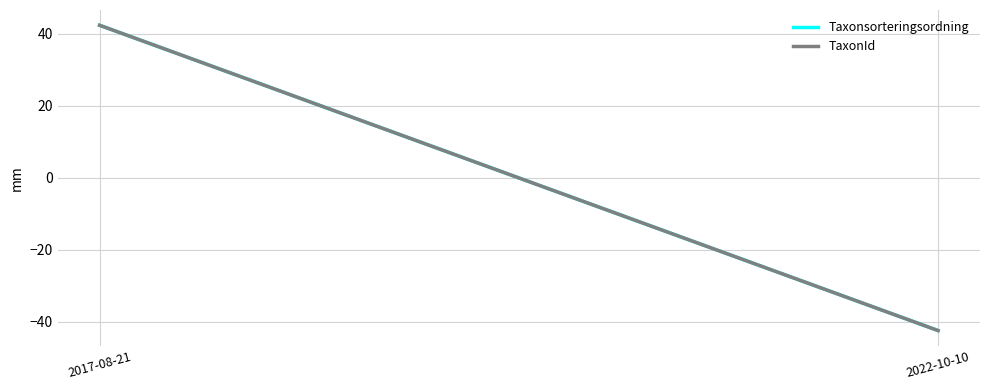

Which category has the highest value across all series?

2017-08-21